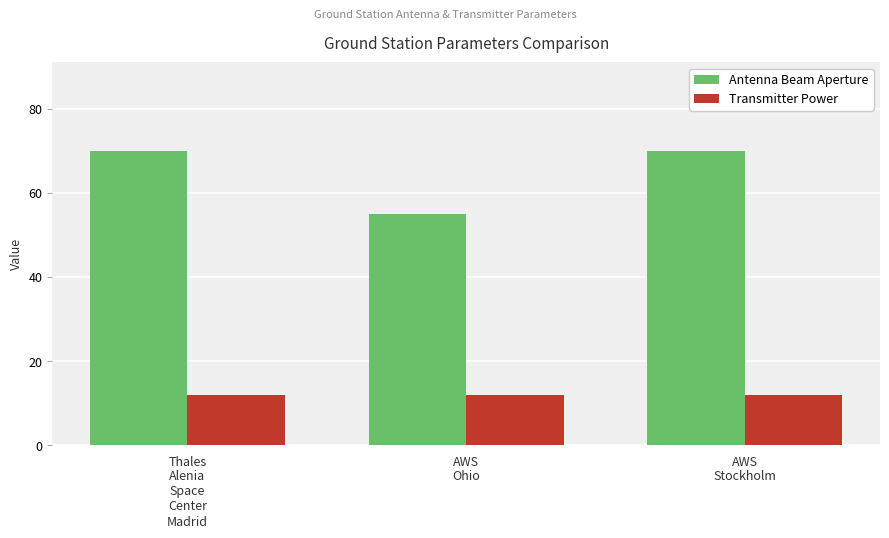

What is the value of the Antenna Beam Aperture bar at the 3rd from the left?

70